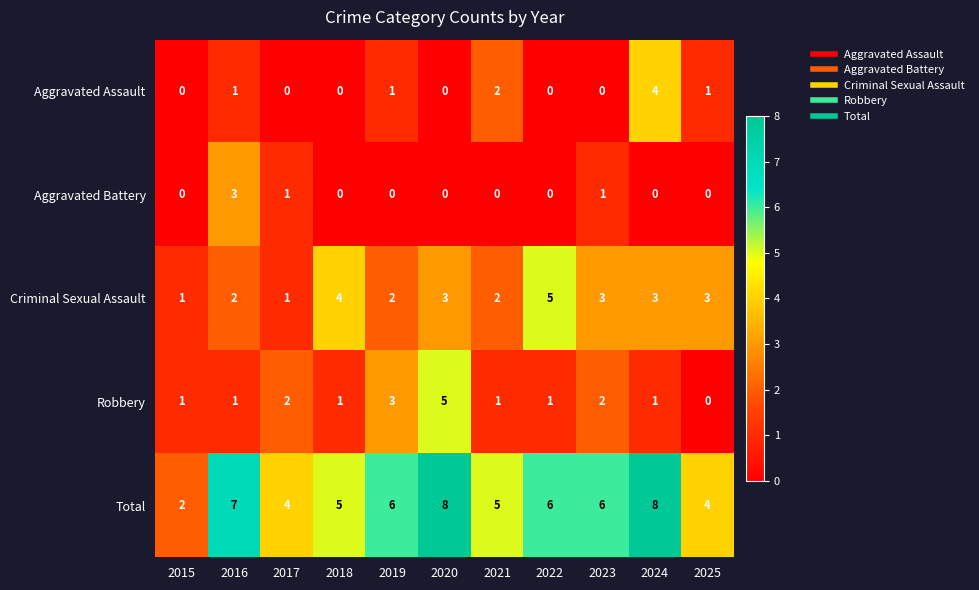

Which series has the largest total across all categories?

Total